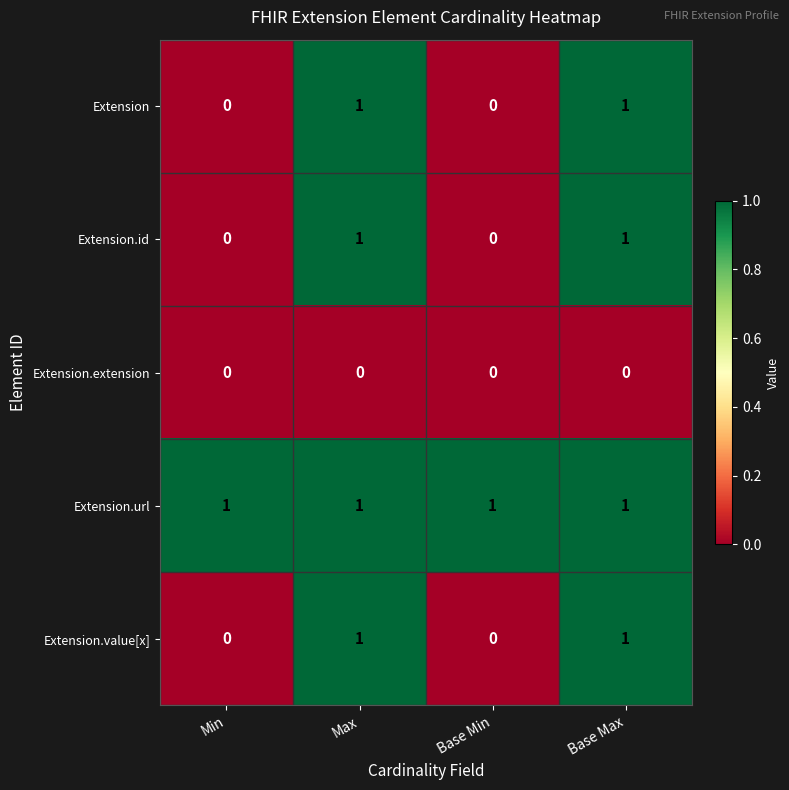

At how many categories does at least one series exceed 0?

4